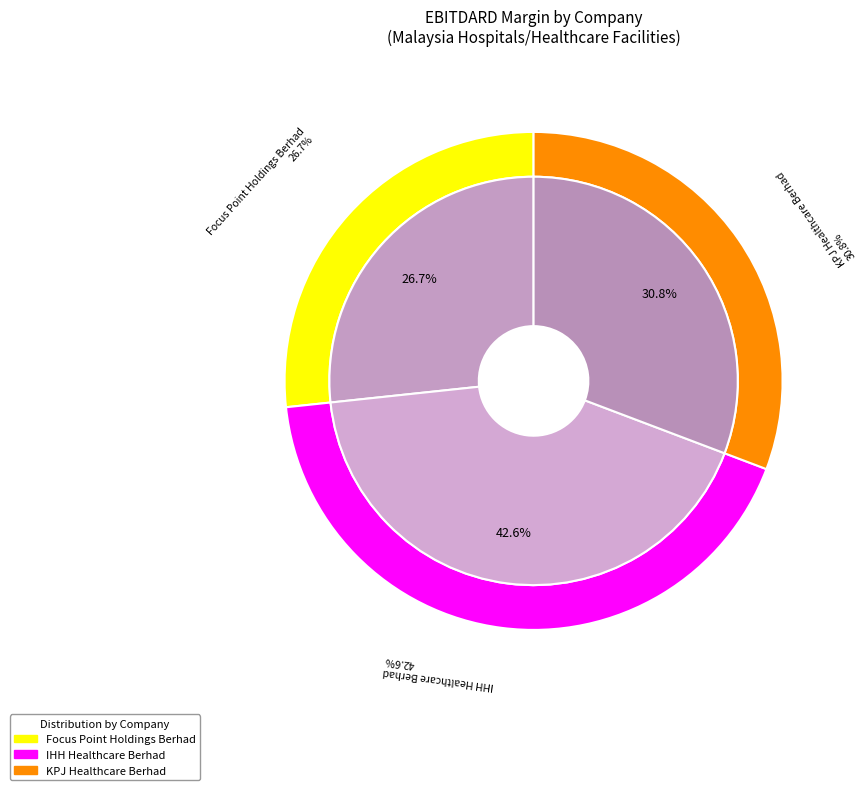

Which slice is the smallest?

Focus Point Holdings Berhad